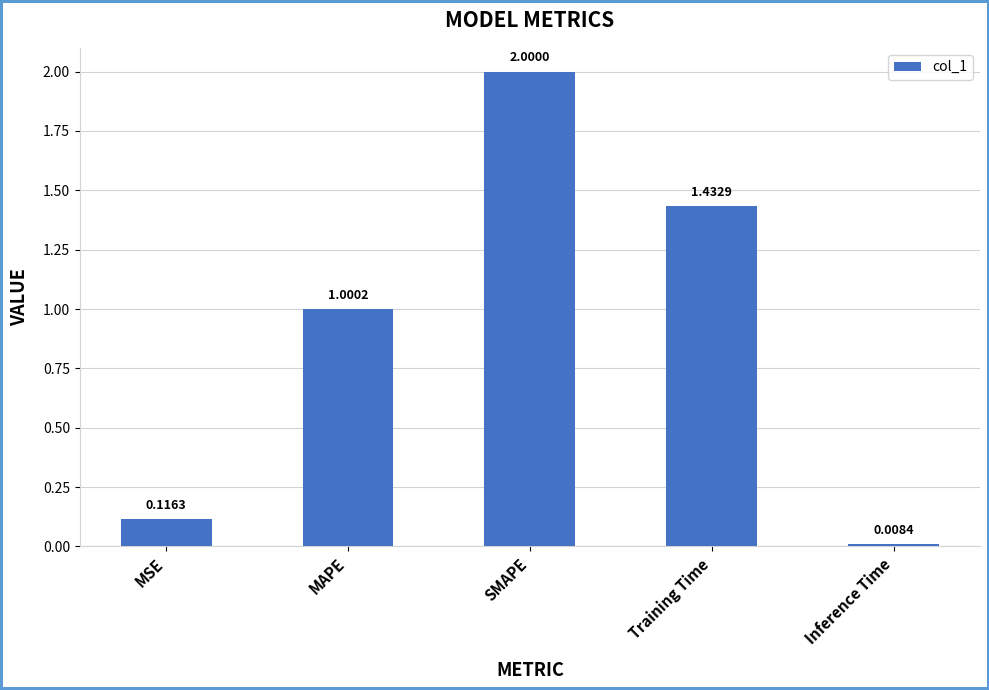

Where does the data first go above 1?

MAPE